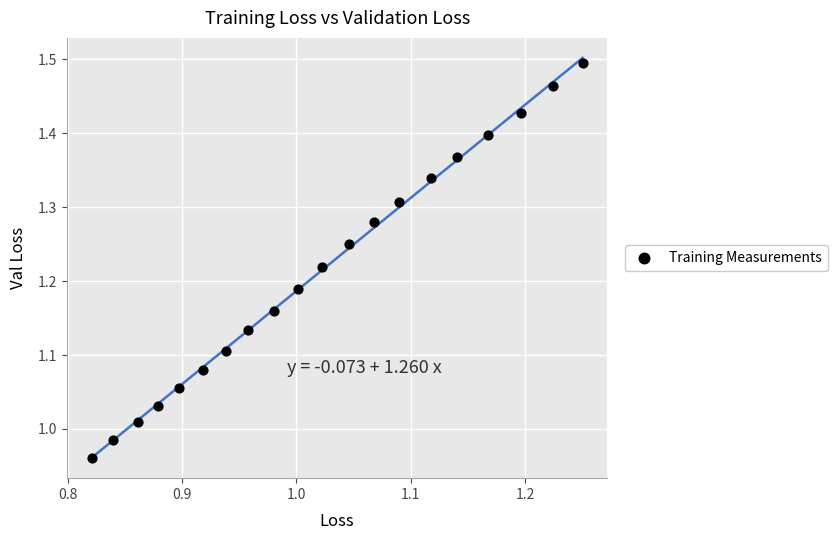

What is the range of X values (max minus min)?

0.4